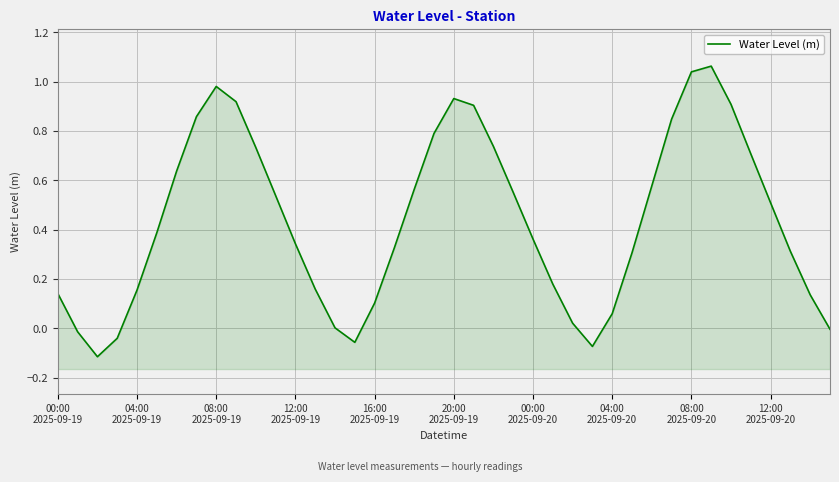

How many values are below 0?

6